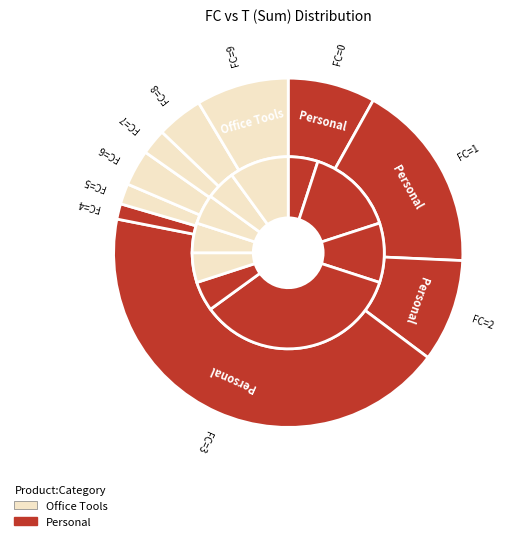

To the nearest percent, what is the difference between the largest and smallest slice percentages?

43%